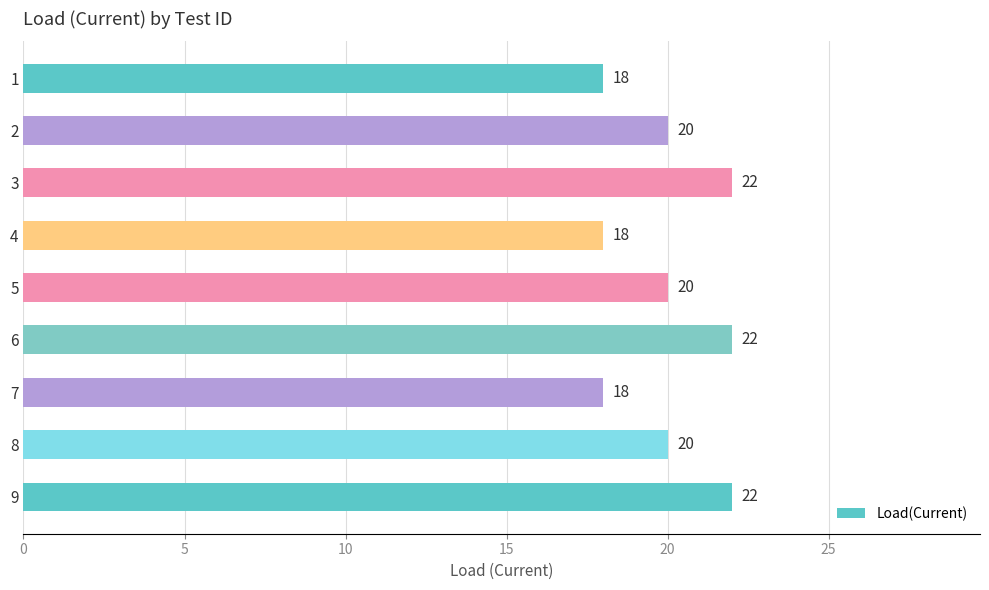

Count the number of categories in the chart.

9